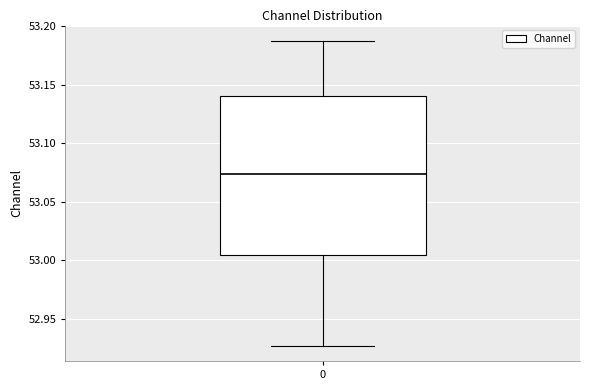

Read this box plot against the y-axis: the position of the median line, the range covered by the box, and the ends of both whiskers. The values are not printed on the chart, so give them approximately, as read against the axis.

median 53.075, box 53.005 to 53.140, whiskers 52.925 to 53.185